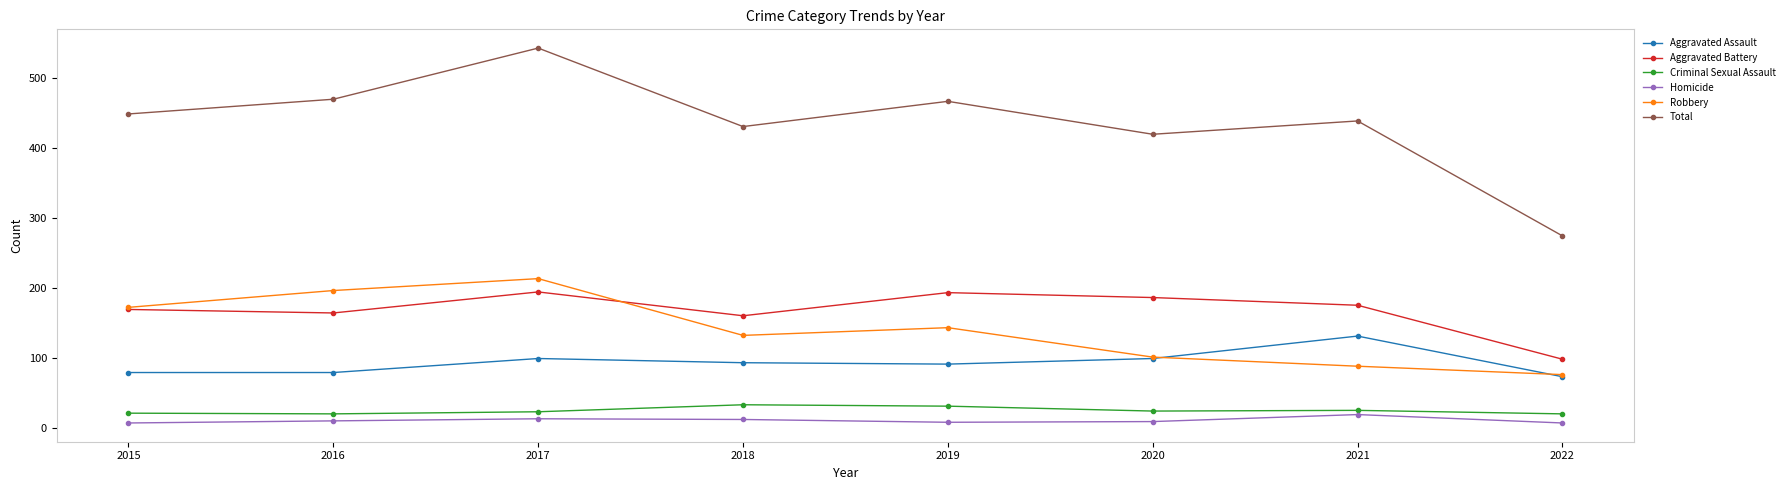

At which category does Aggravated Battery reach its first local peak?

2017